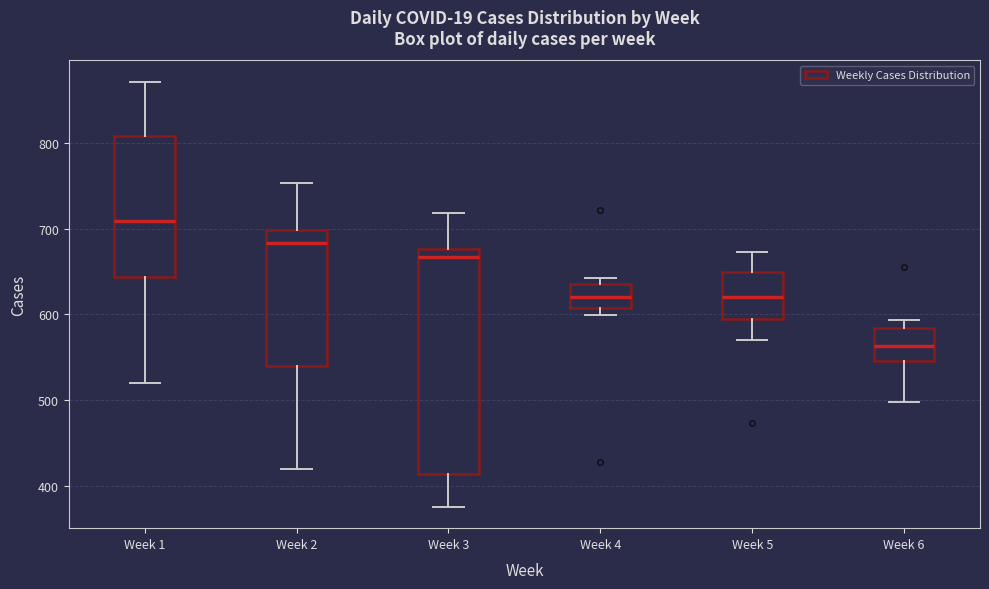

Where is the upper edge of the box for Week 6 on the y-axis? The values are not printed on the chart, so give them approximately, as read against the axis.

580